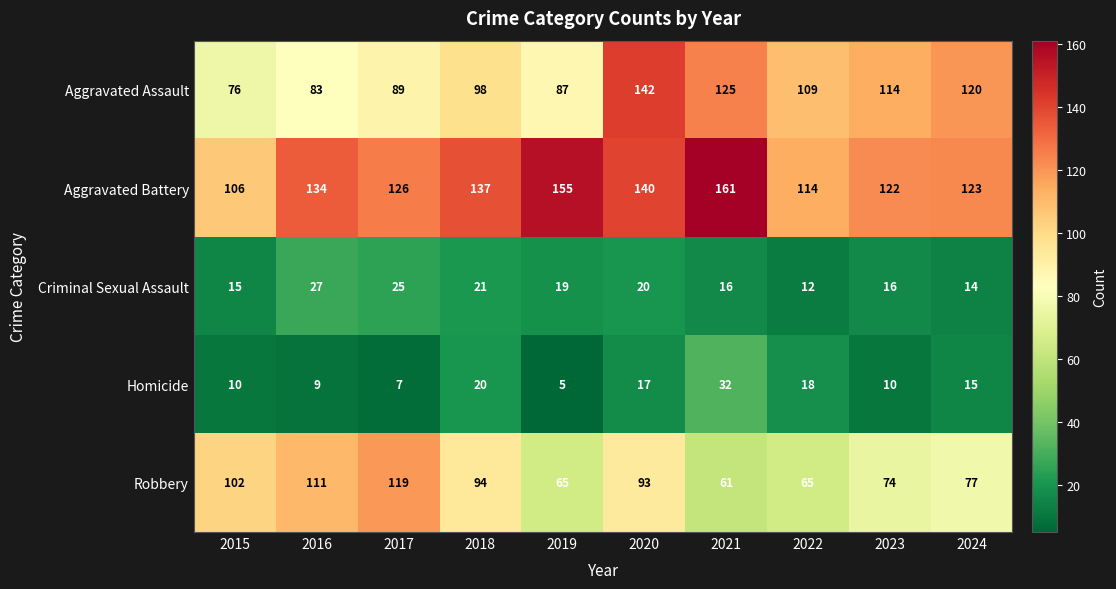

What is the average value of the Aggravated Assault series?

104